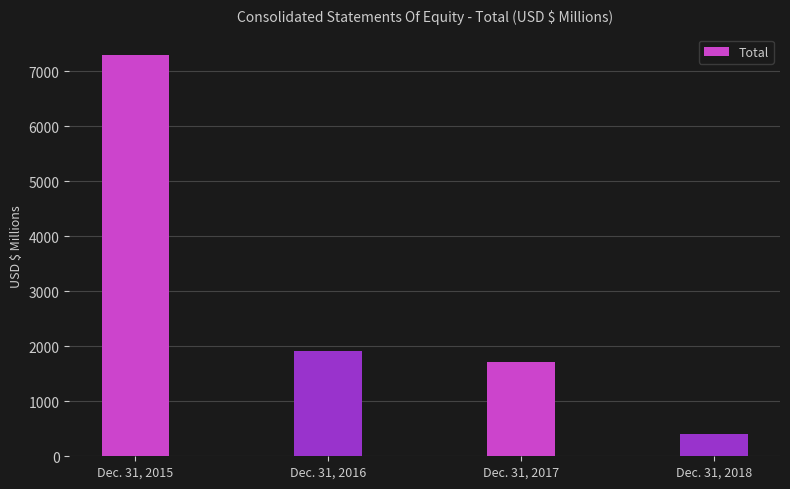

What is the difference between the values at Dec. 31, 2018 and Dec. 31, 2016?

1507